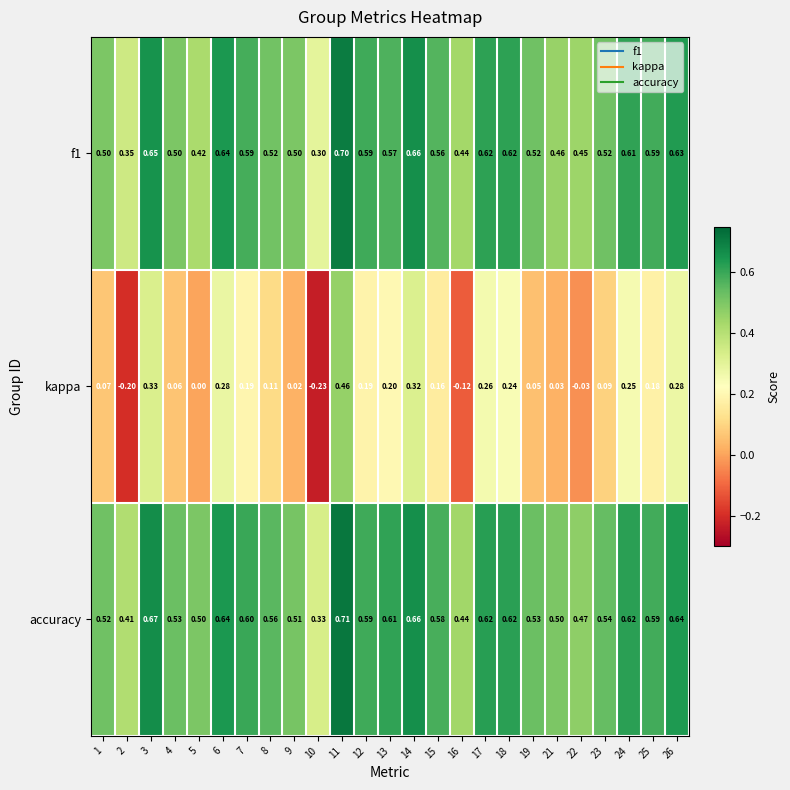

Is the value of f1 at 11 greater than the value of kappa at 24?

Yes